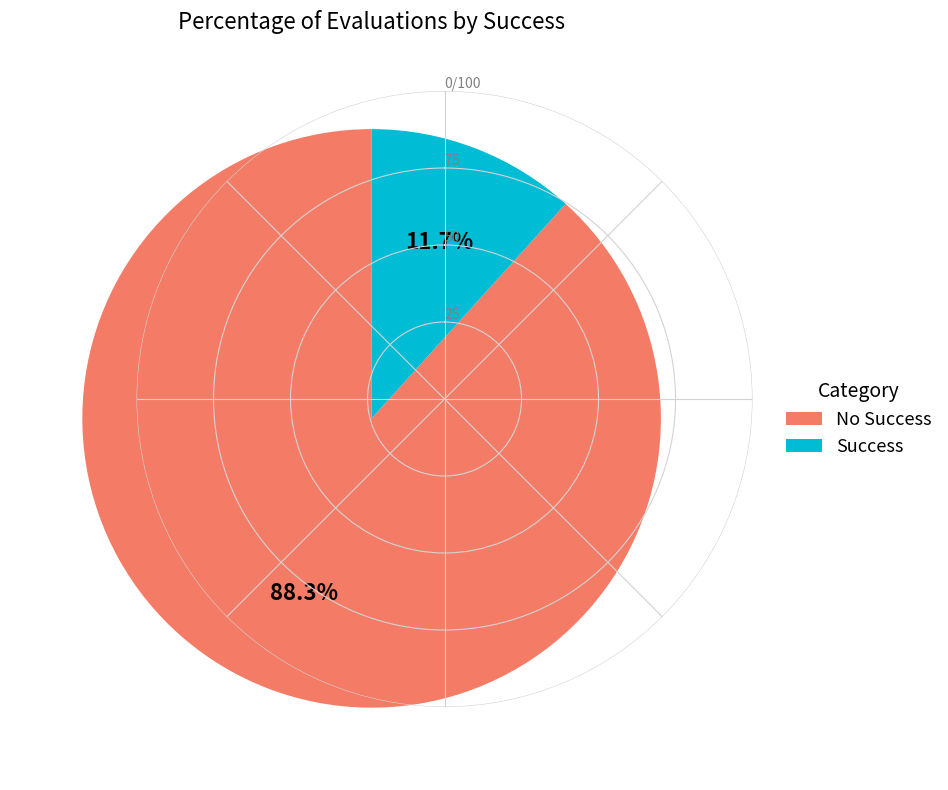

Is there a majority slice in this chart?

Yes